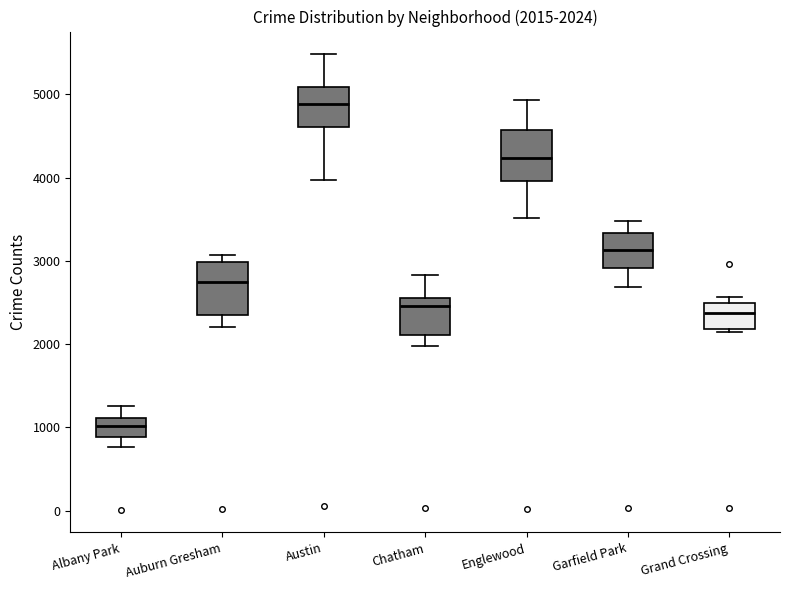

Which box's median line is the highest?

Austin